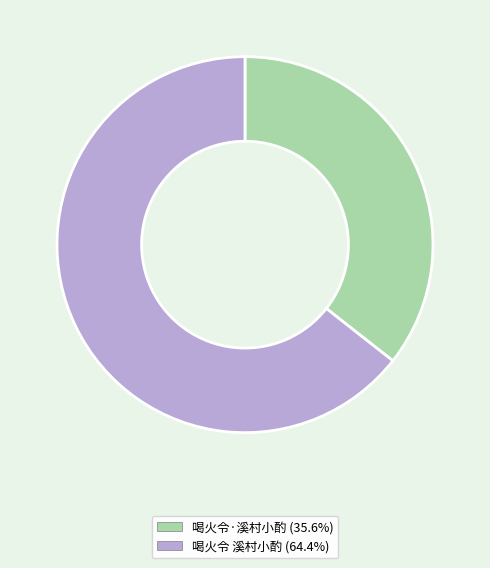

Count the number of slices in the pie.

2